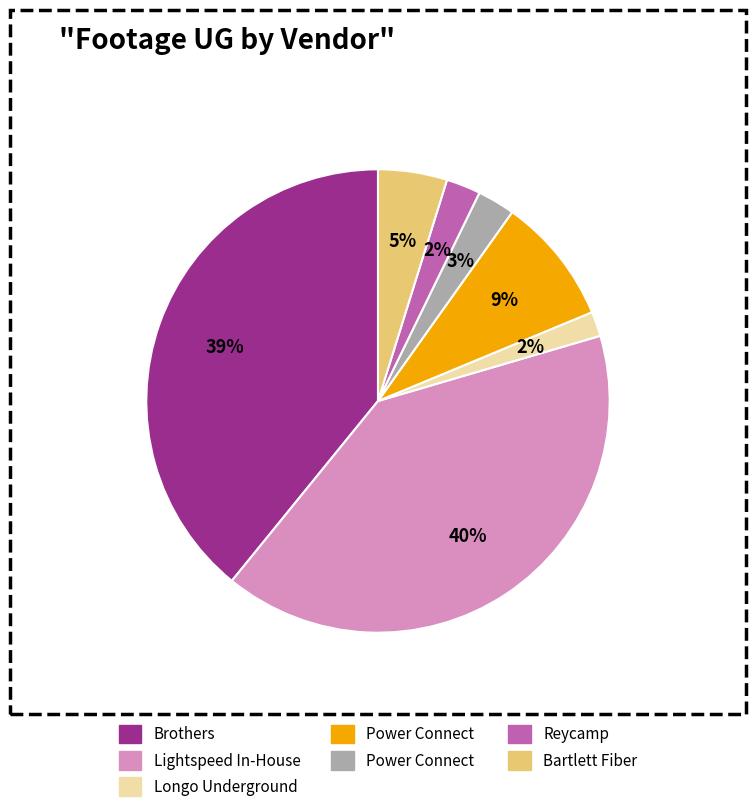

Count the number of slices in the pie.

7